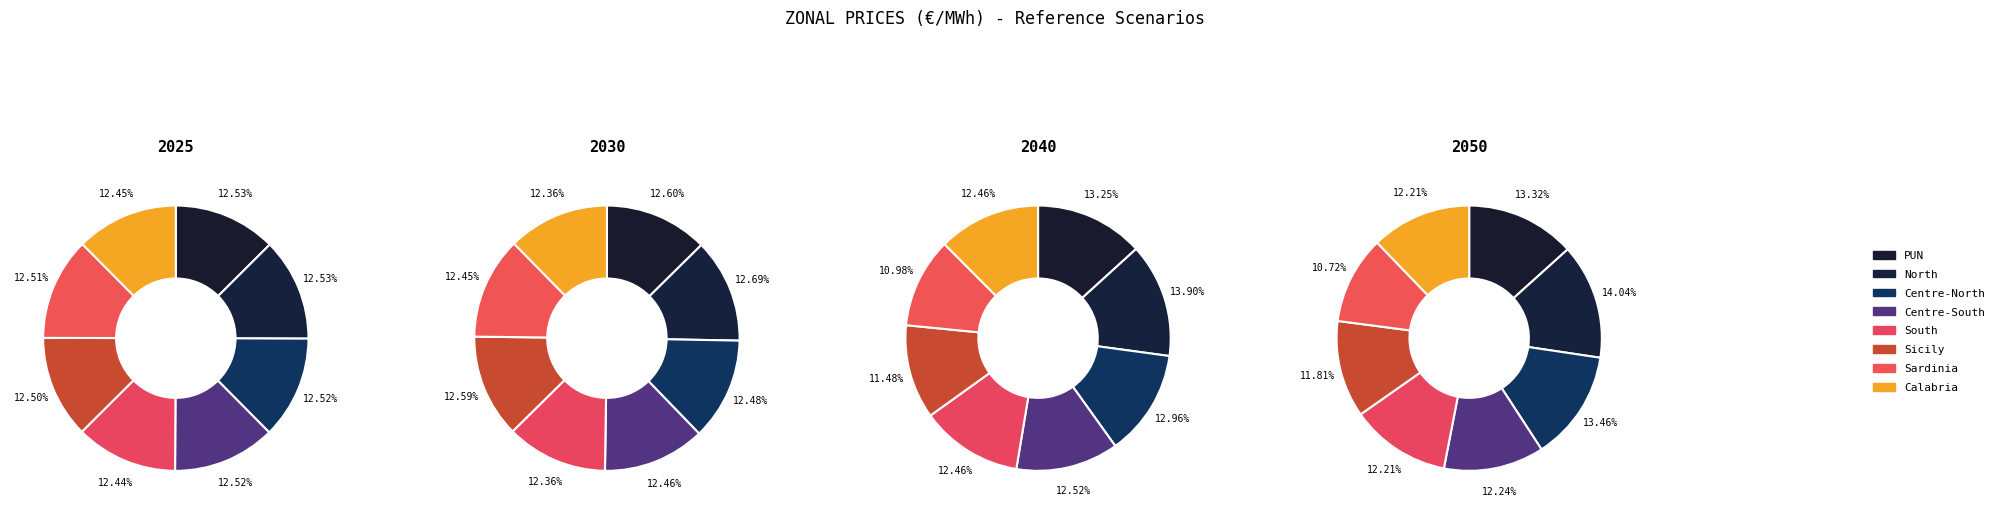

Count the number of slices in the pie.

8